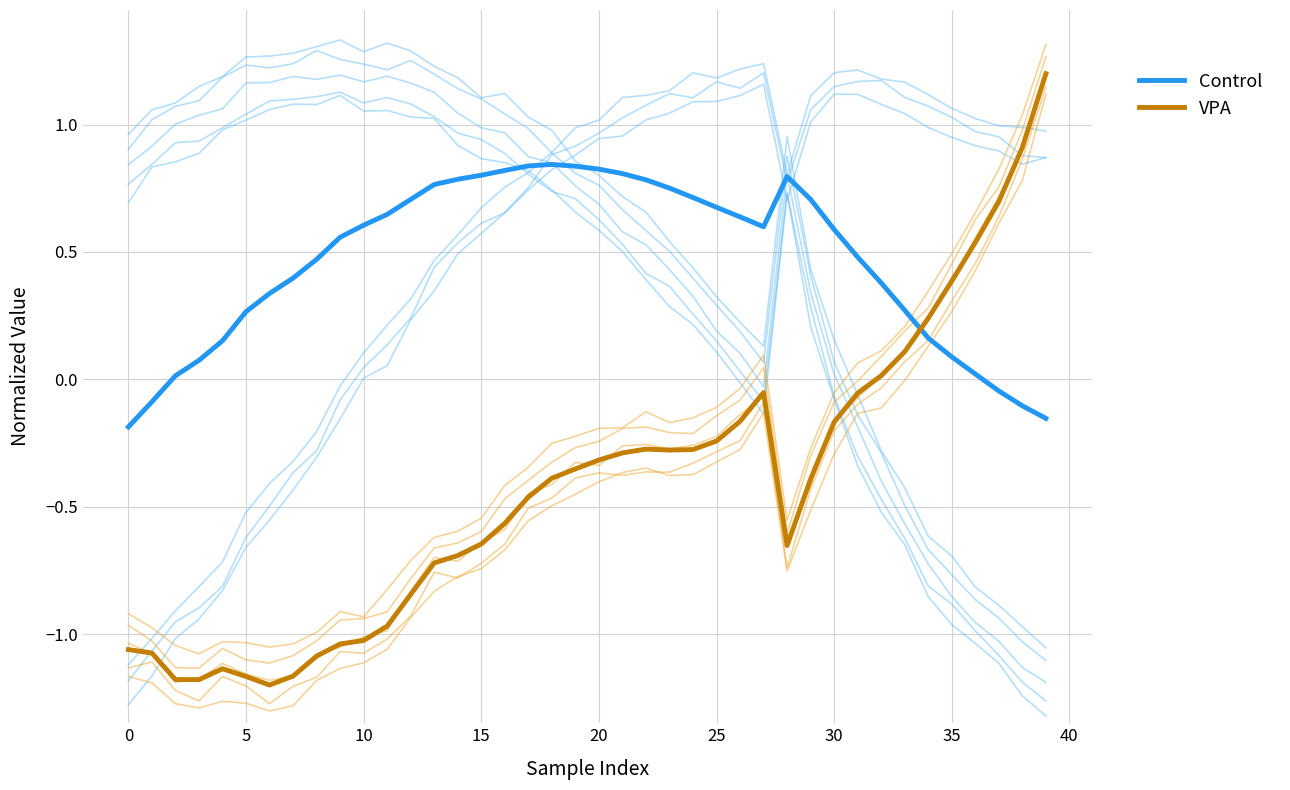

Between 18 and 15, which is larger?

18